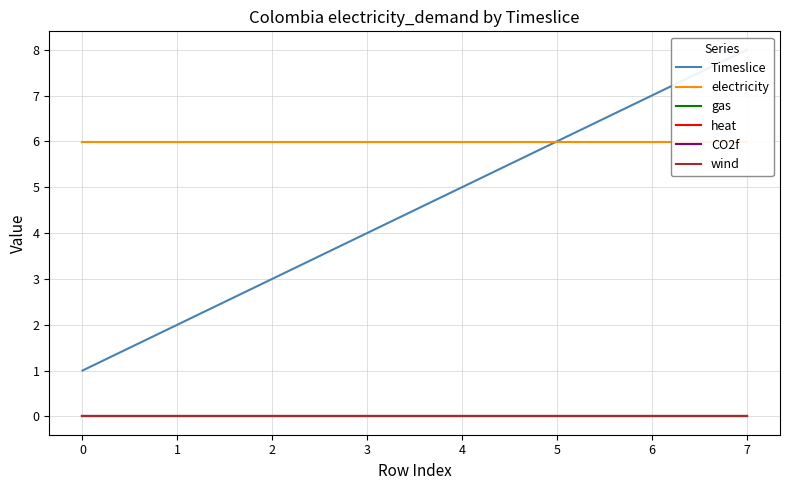

What is the spread (max minus min) of values at 3?

6.0